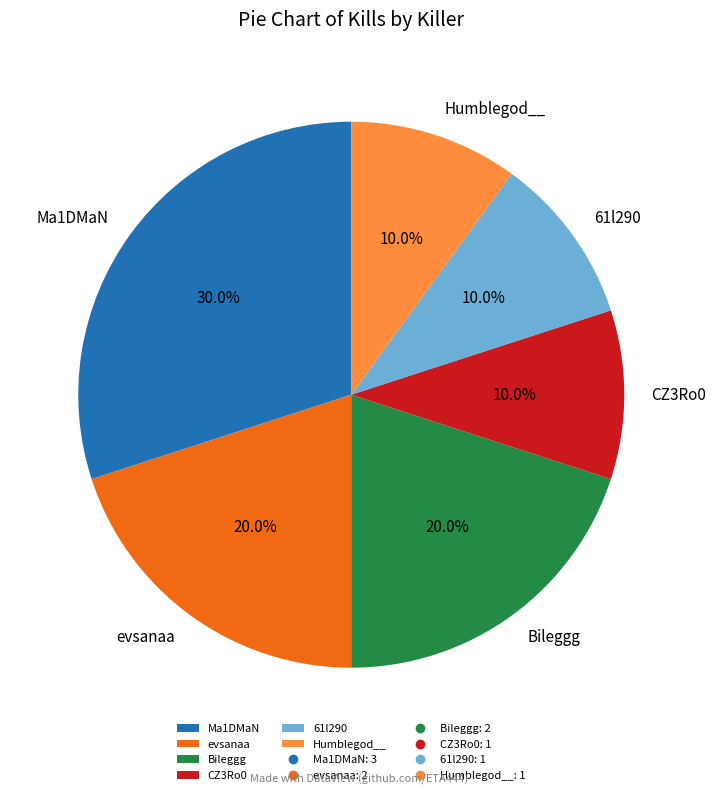

How many segments does this pie chart have?

6